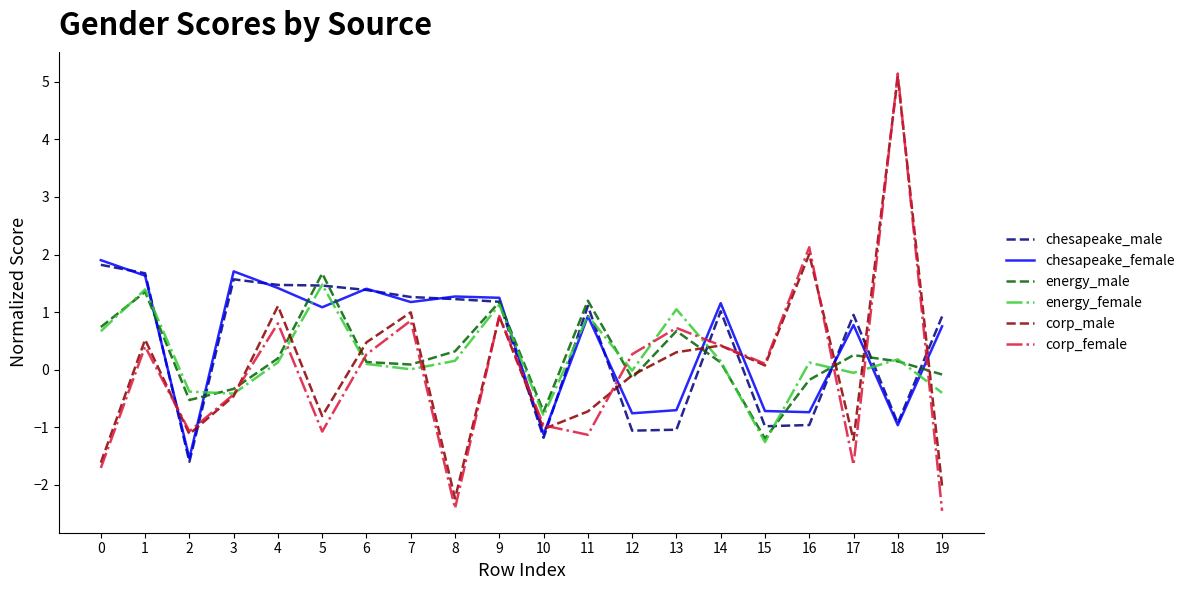

What value does the corp_male series have at 12?

-0.1